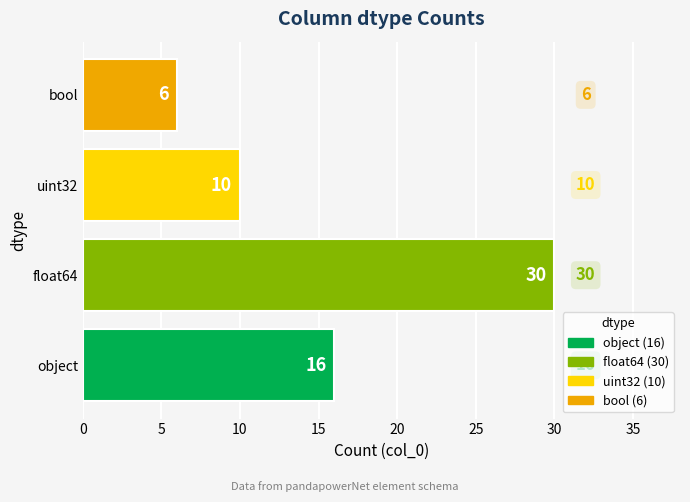

What is the difference between the second highest and second lowest values?

6